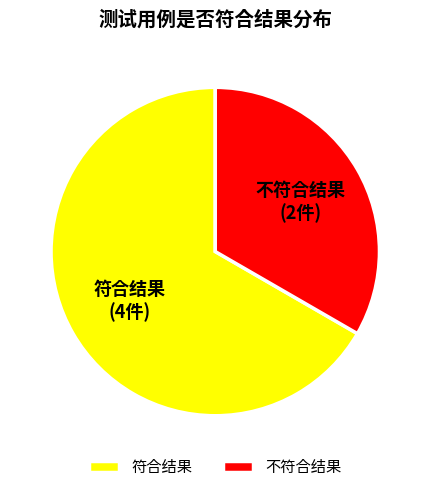

Combined, do 符合结果 and 不符合结果 account for over 50%?

Yes